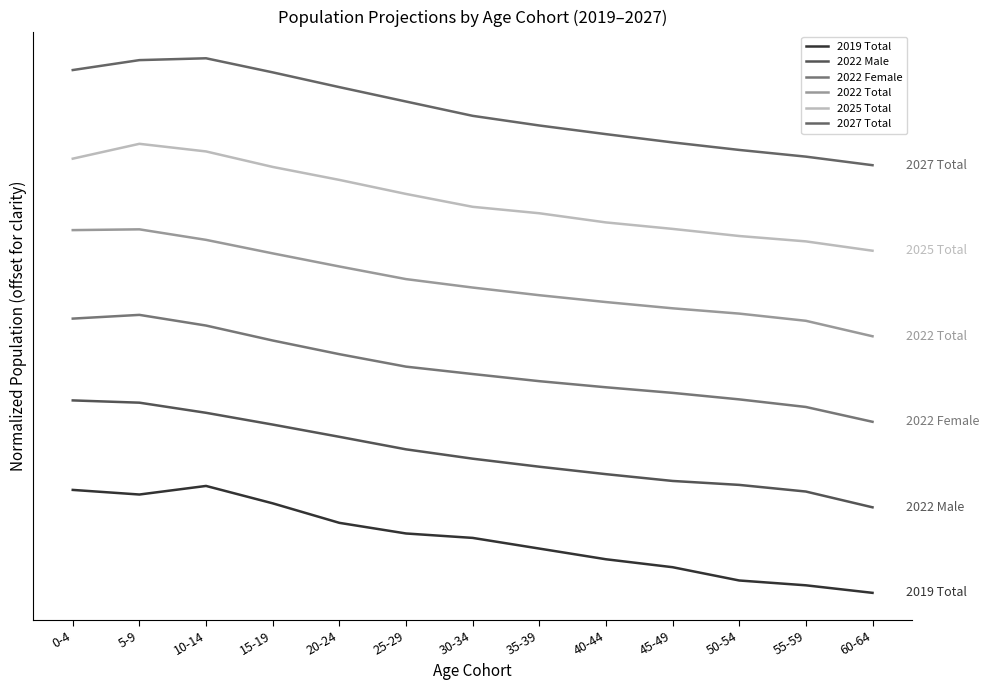

What position from the left is 45-49?

10